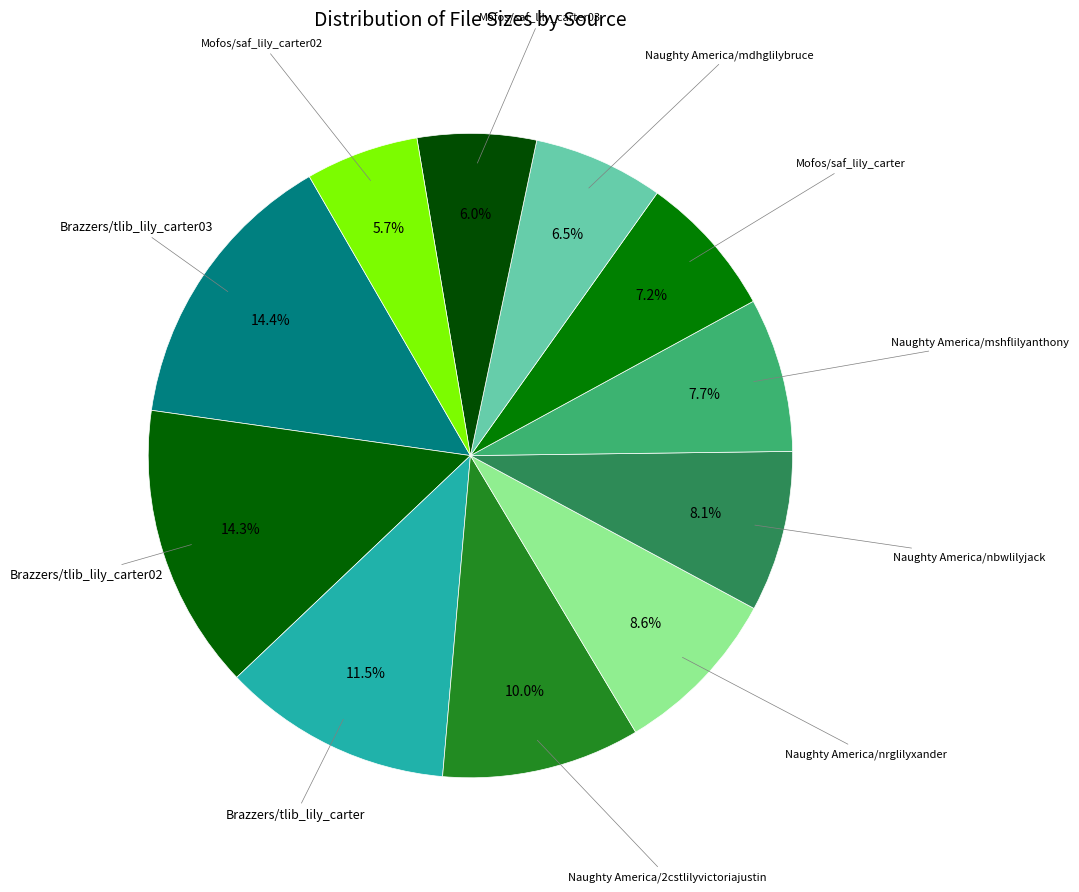

To the nearest percent, what is the average slice percentage?

9%